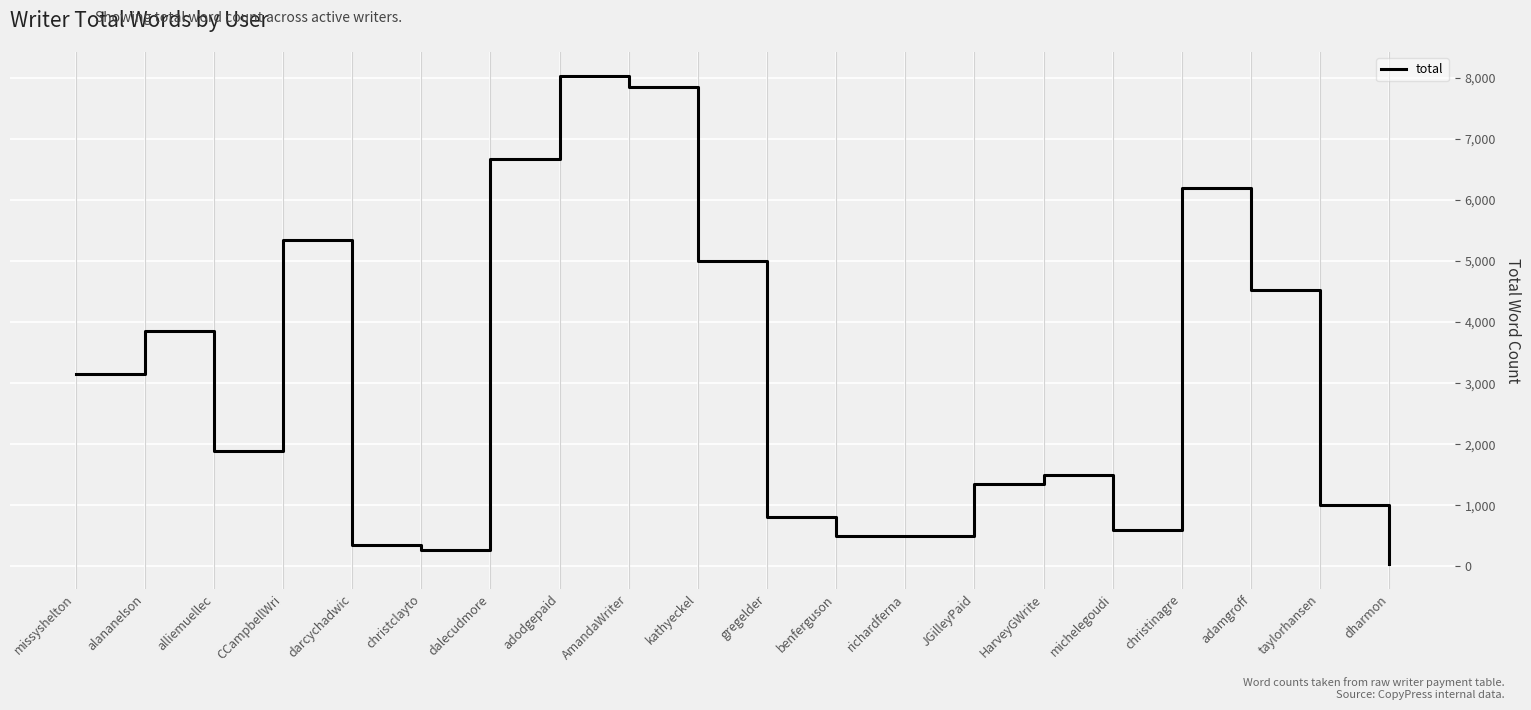

The chart shows a value of 945 at michelegoudi. True or false?

False